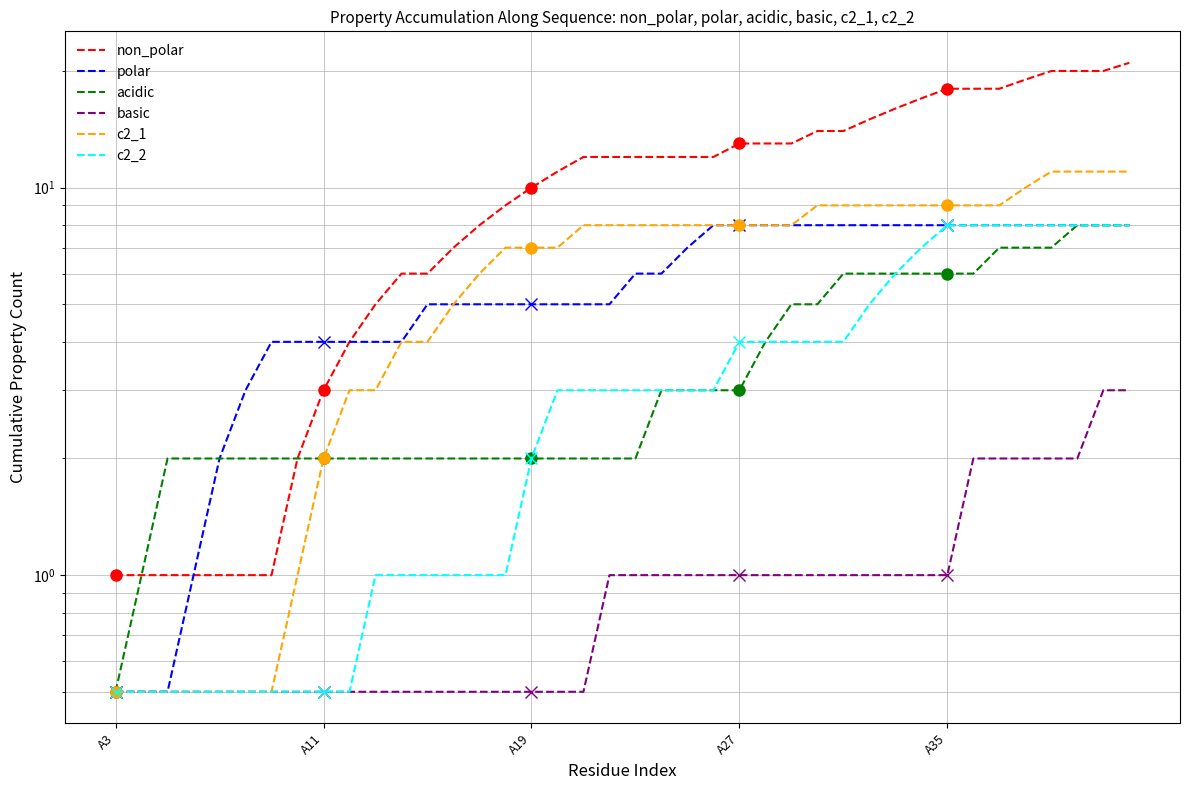

How many series are shown in this chart?

6